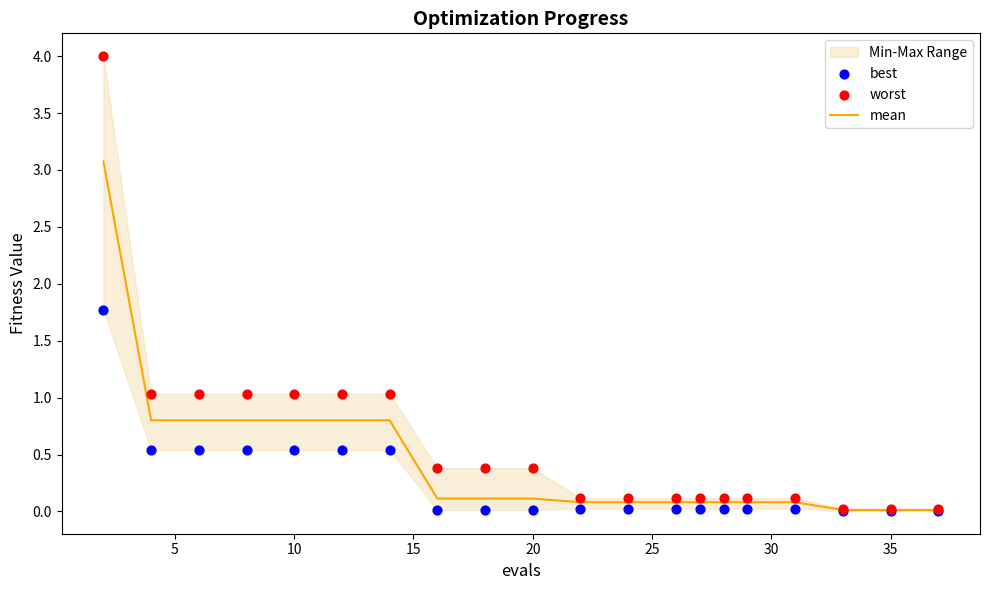

The mean series shows 0.8 at 10. True or false?

True